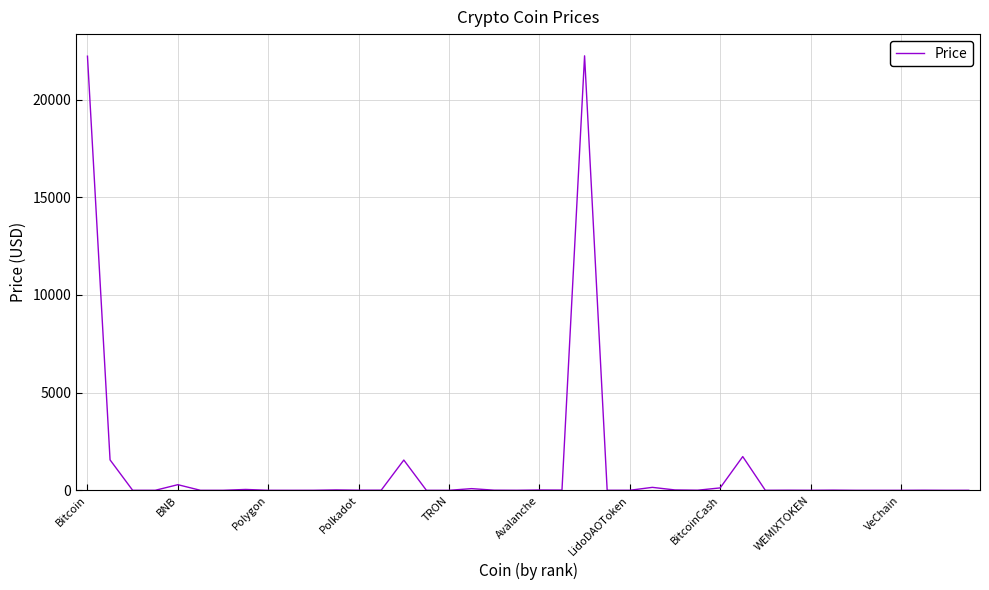

What is the maximum value shown in the chart?

22236.6